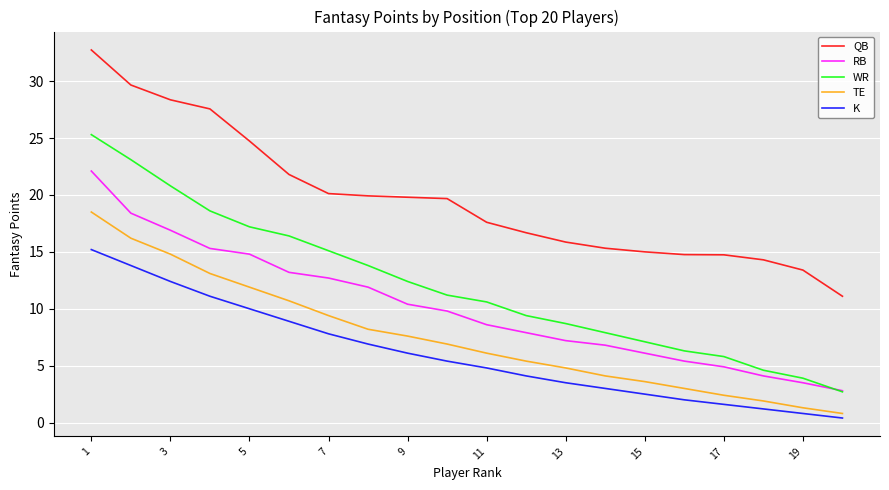

What is the sum of all WR values?

240.9